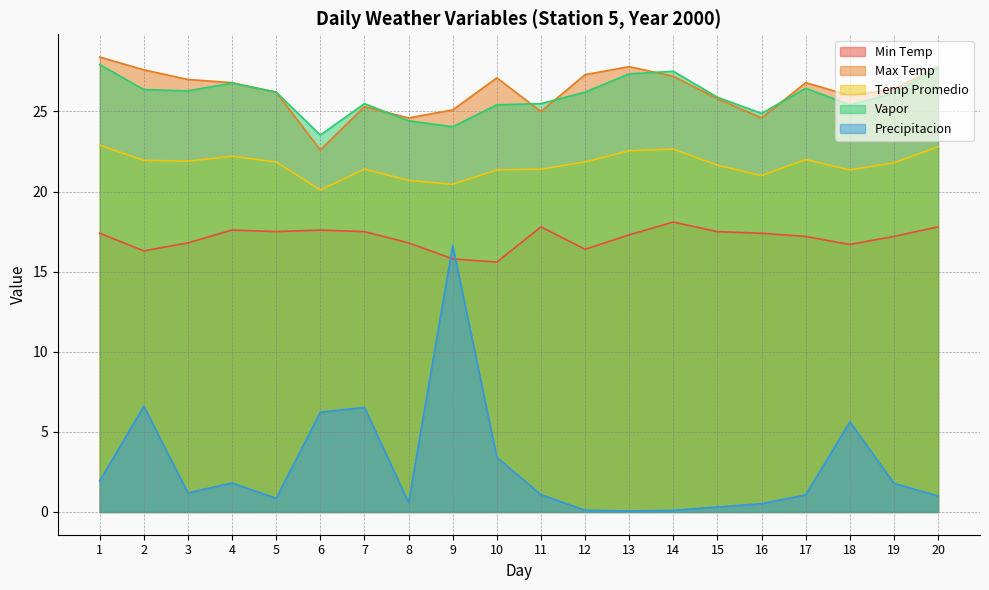

At which category does Max Temp reach its first local peak?

7